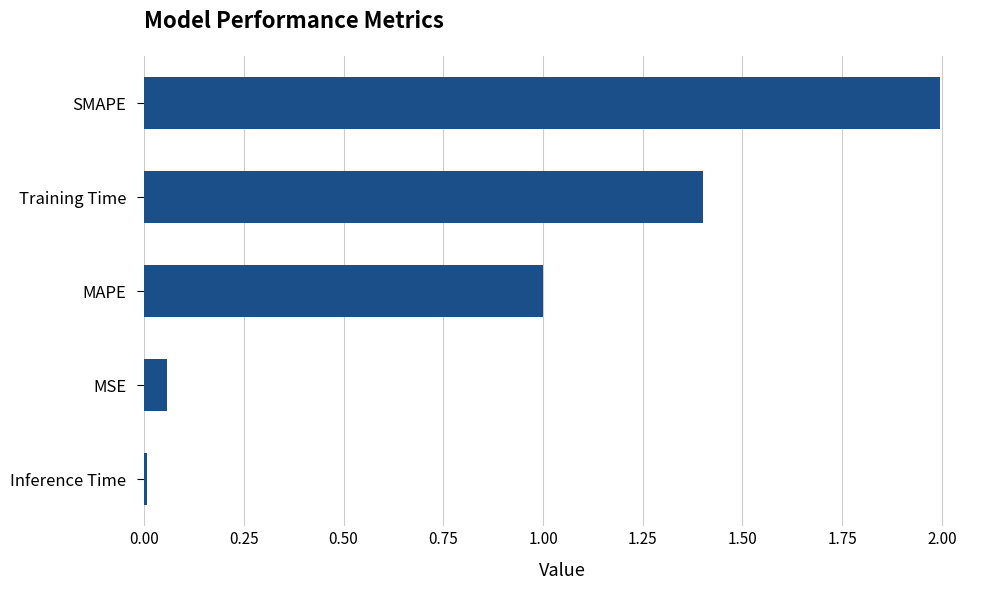

What value does the data have at SMAPE?

2.0